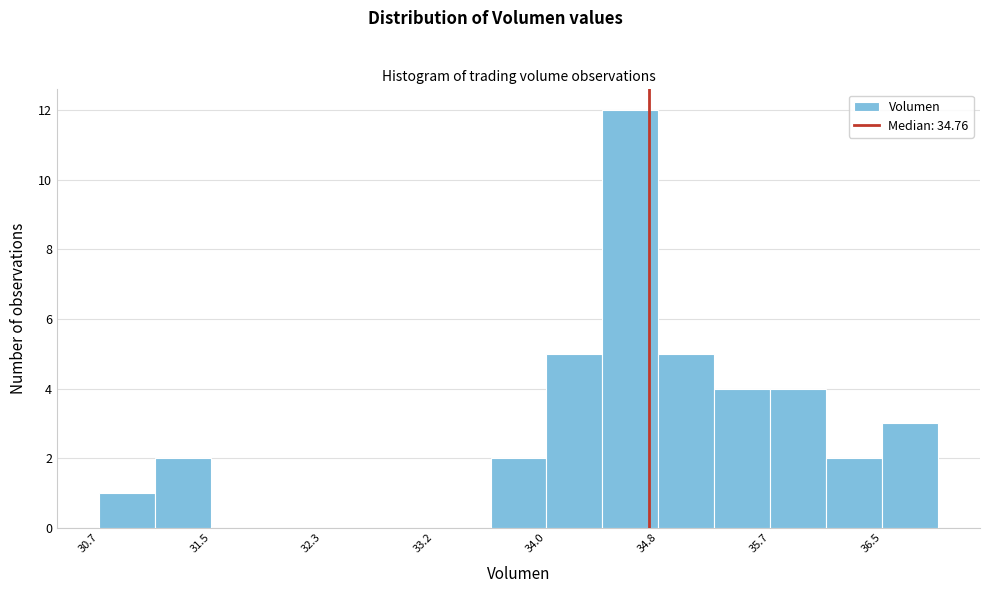

Which range on the x-axis has the tallest bar?

34.4 to 34.8